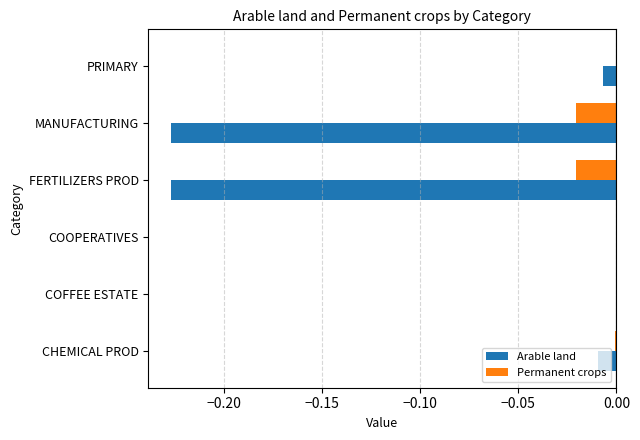

The Permanent crops series shows -0.0 at CHEMICAL PROD. True or false?

True